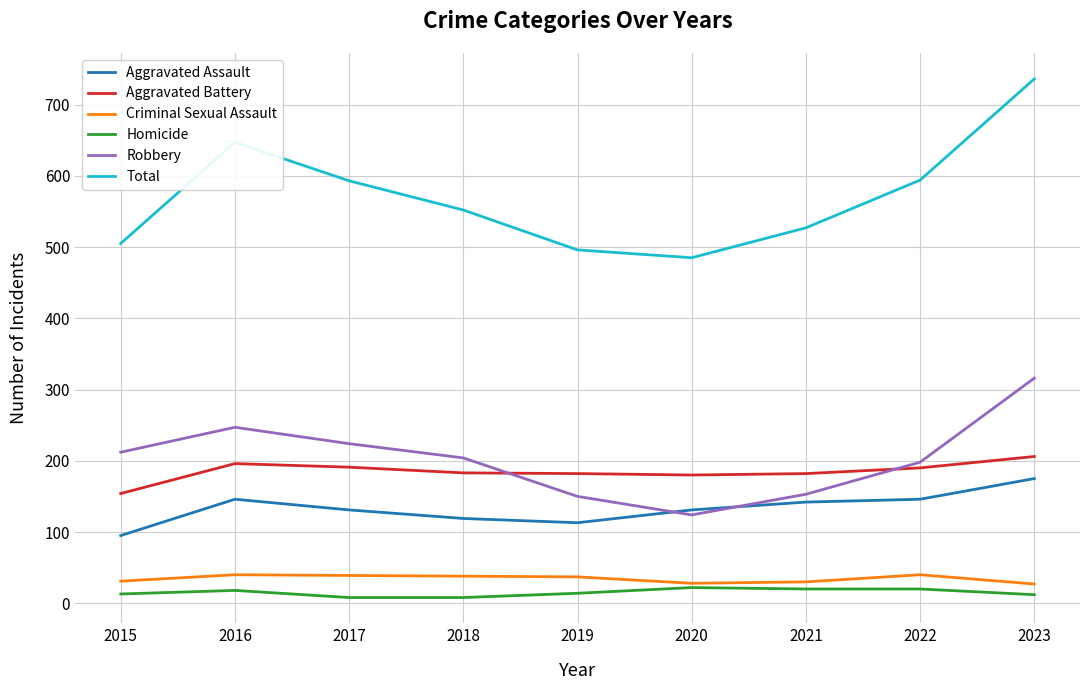

Which series has the largest total across all categories?

Total